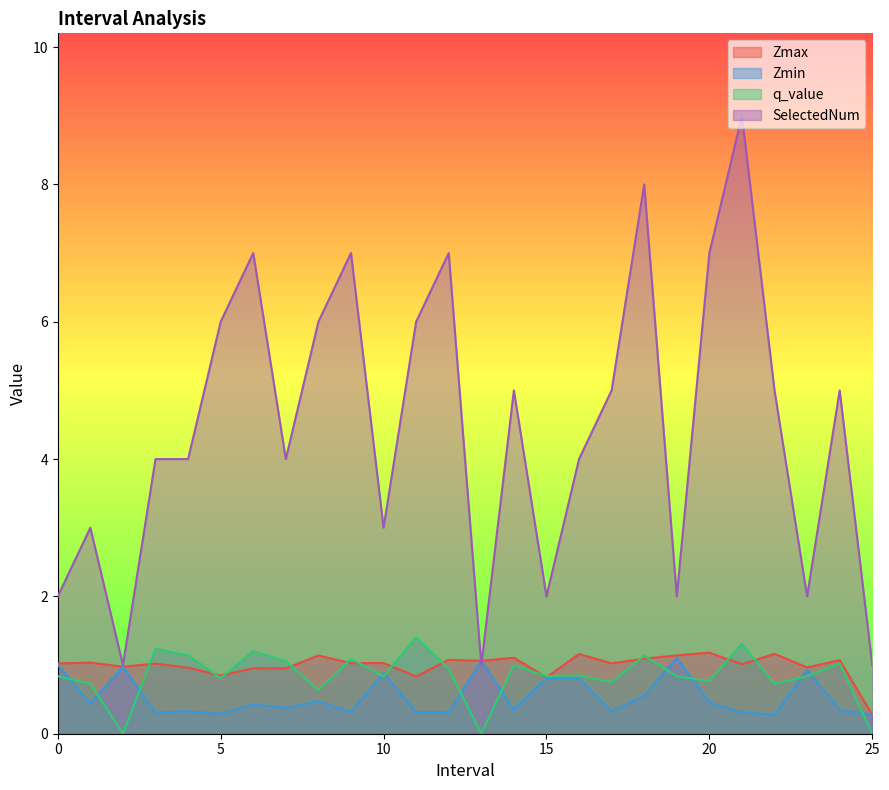

The value of Zmax at 21 is 0.5. True or false?

False